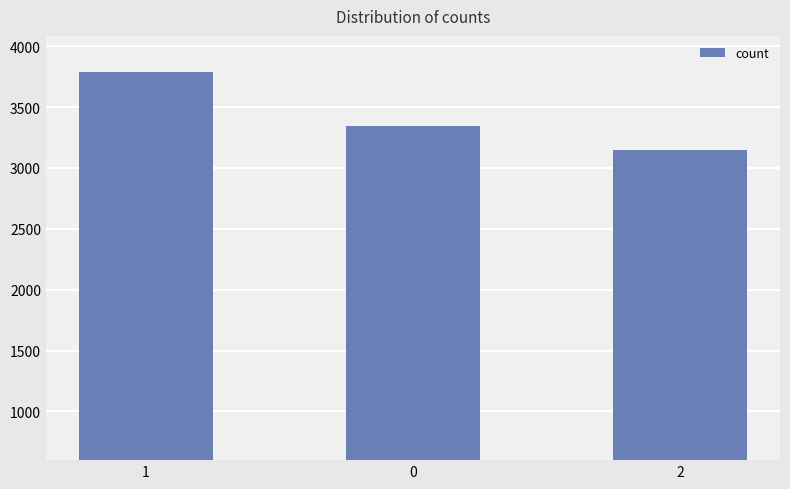

Is it true that the value at 1 is 3784?

True